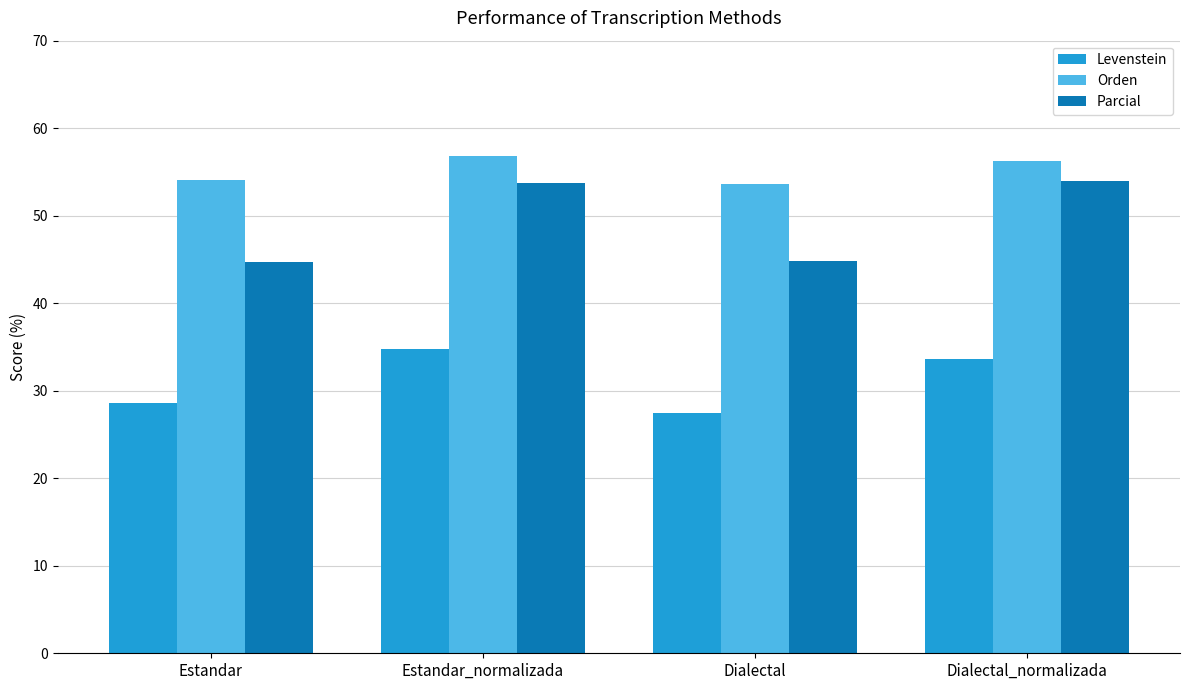

What is the average value of the Levenstein series?

31.1